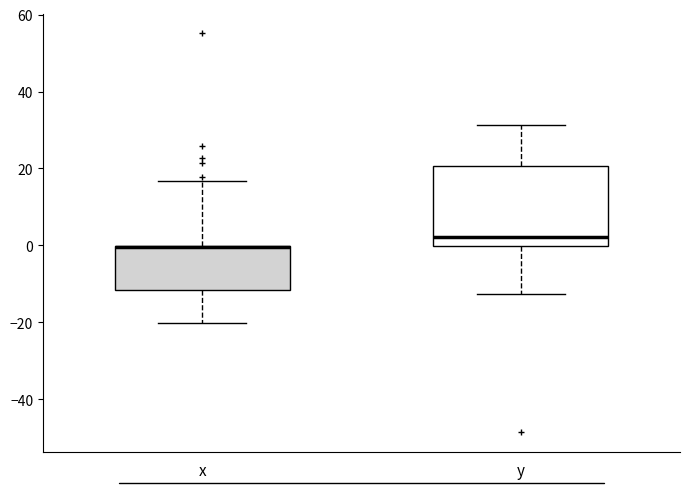

Reading left to right, read every box against the y-axis: the position of its median line, the range the box covers, and the ends of its whiskers. The values are not printed on the chart, so give them approximately, as read against the axis.

x: median 0 (drawn on the box's upper edge), box -12 to 0, whiskers -20 to 16
y: median 2, box 0 to 20, whiskers -12 to 32